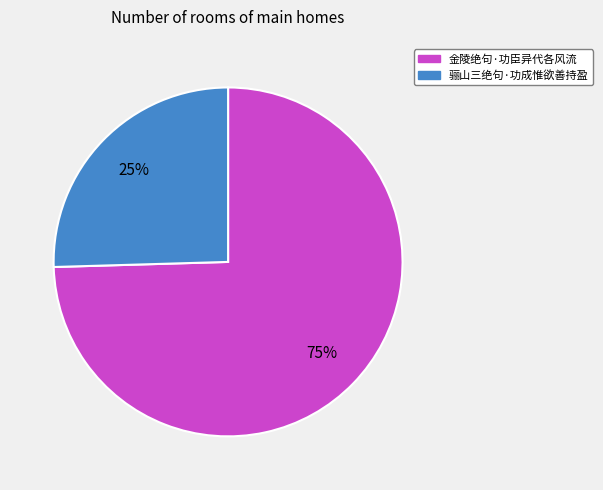

Which has a higher value, 骊山三绝句·功成惟欲善持盈 or 金陵绝句·功臣异代各风流?

金陵绝句·功臣异代各风流